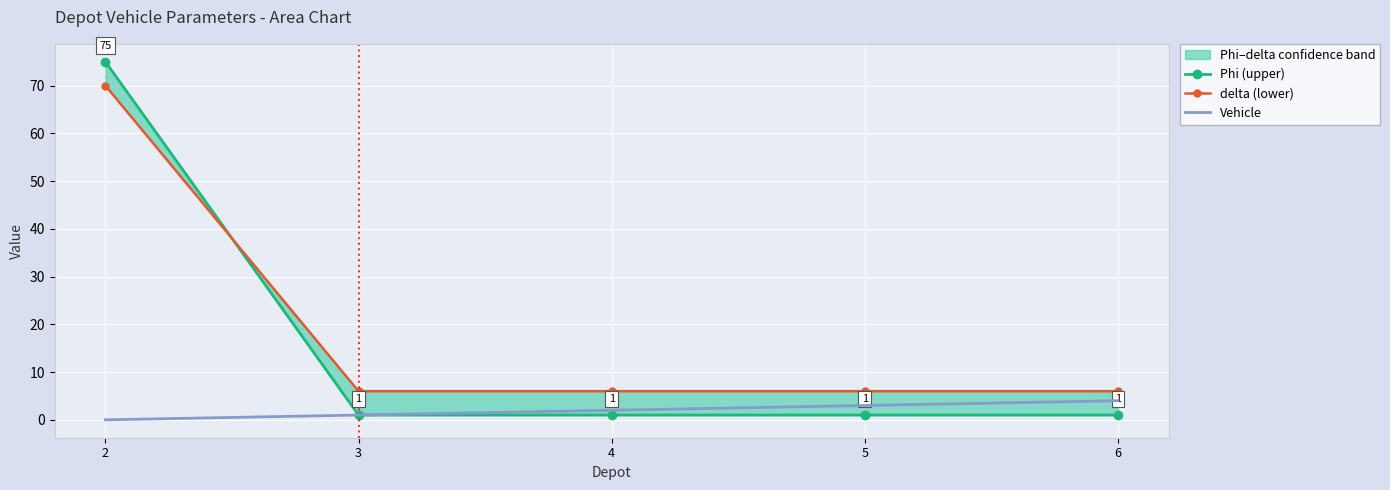

True or false: delta (lower) and Vehicle cross at least once.

False